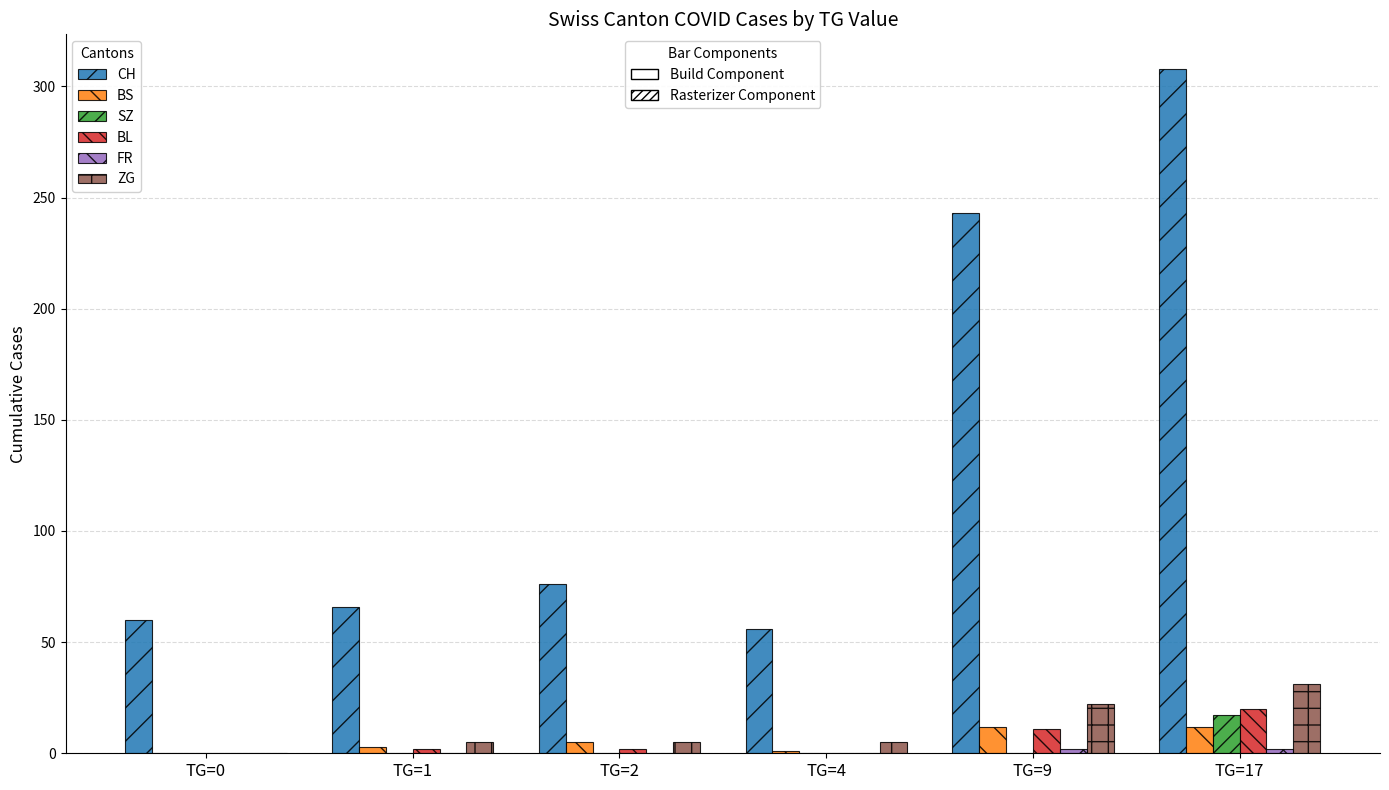

What is the greatest value displayed?

308